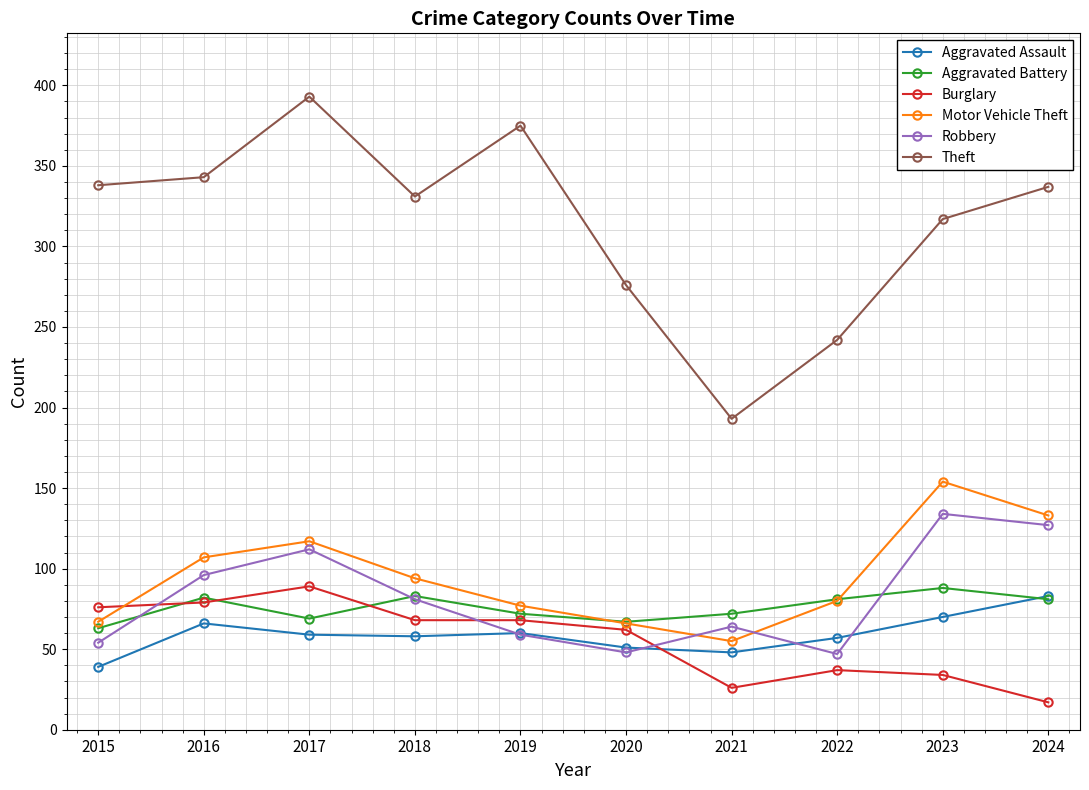

True or false: Robbery has more than 1 points higher than both neighbors.

True